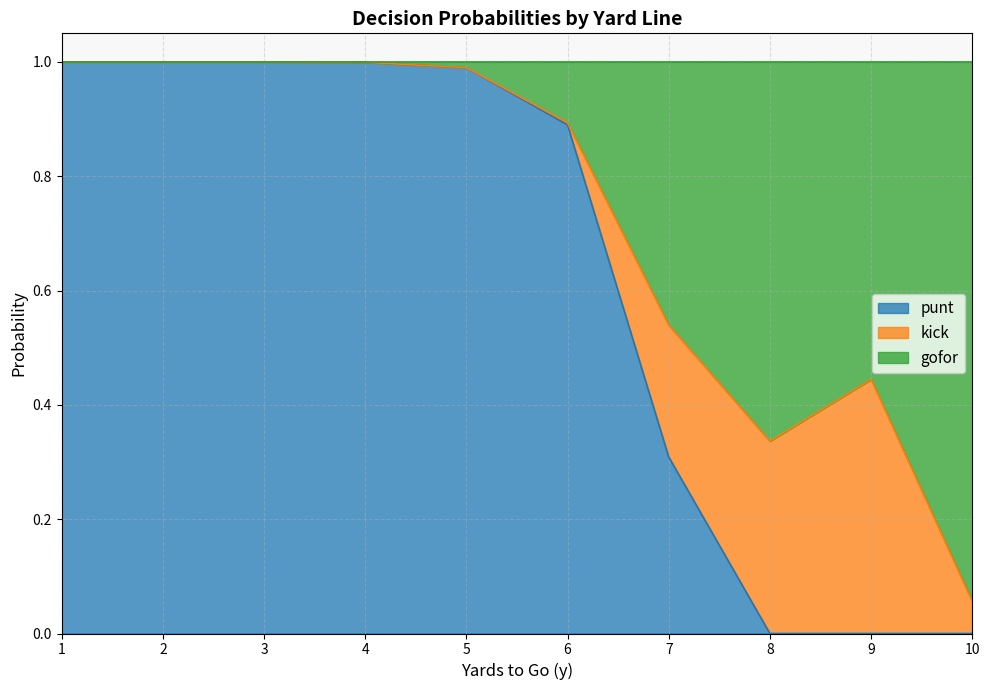

What is the highest value of the punt series?

1.0